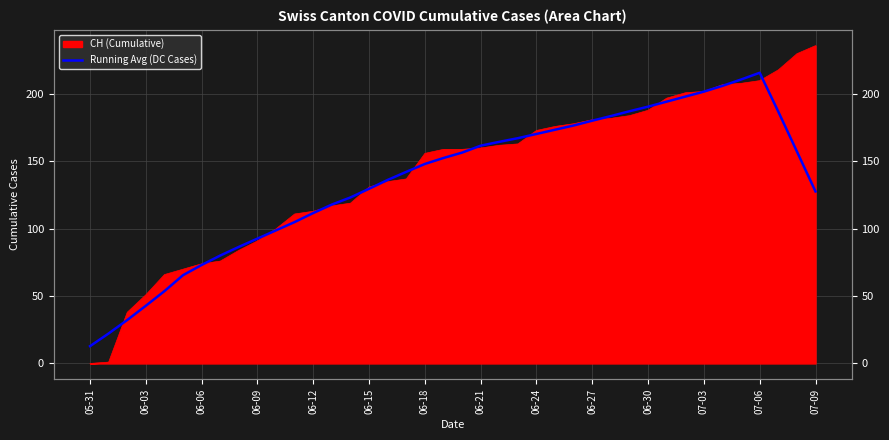

What is the average value?

136.0